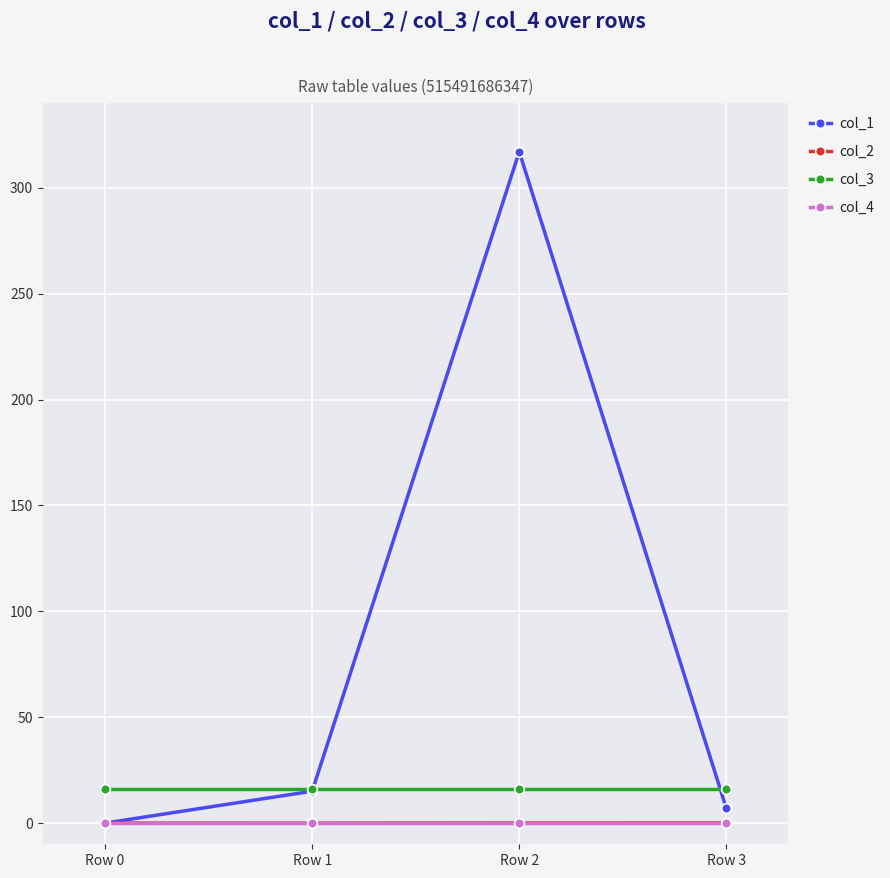

How many data points in col_1 are less than 15?

2